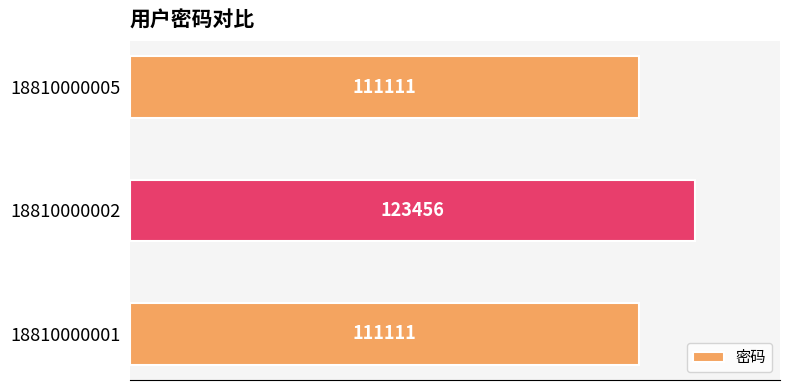

Reading bottom to top, list all the values displayed in this chart.

111111	123456	111111